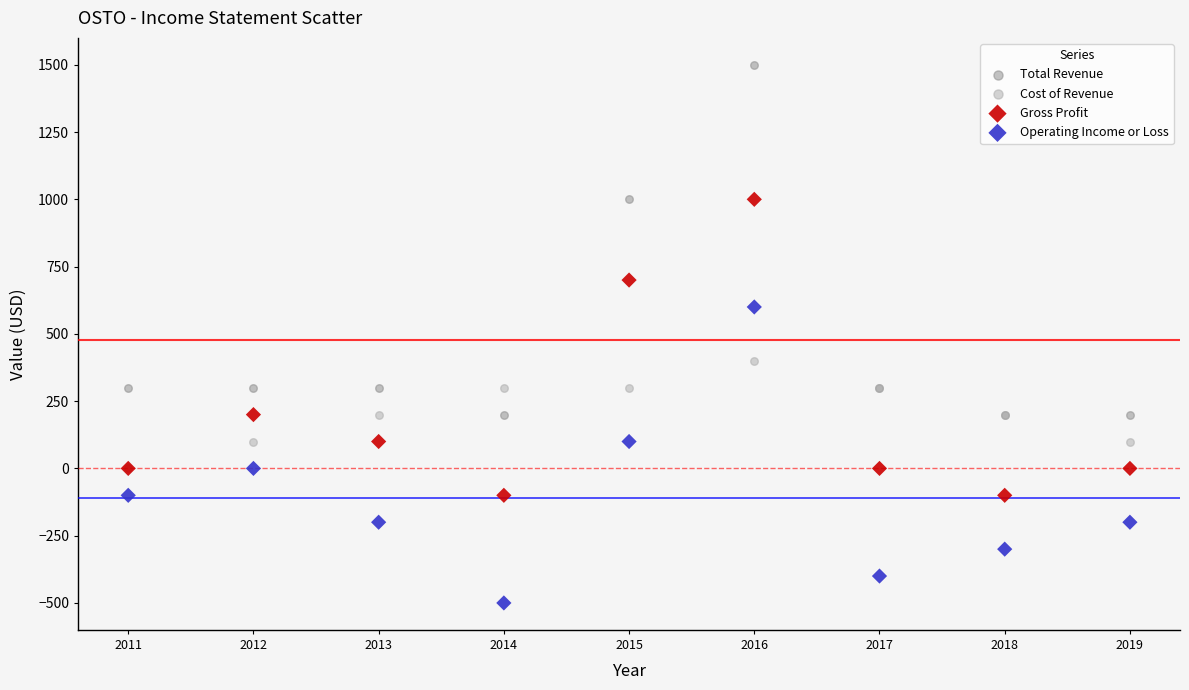

Which series has the largest Y range (max minus min)?

Total Revenue